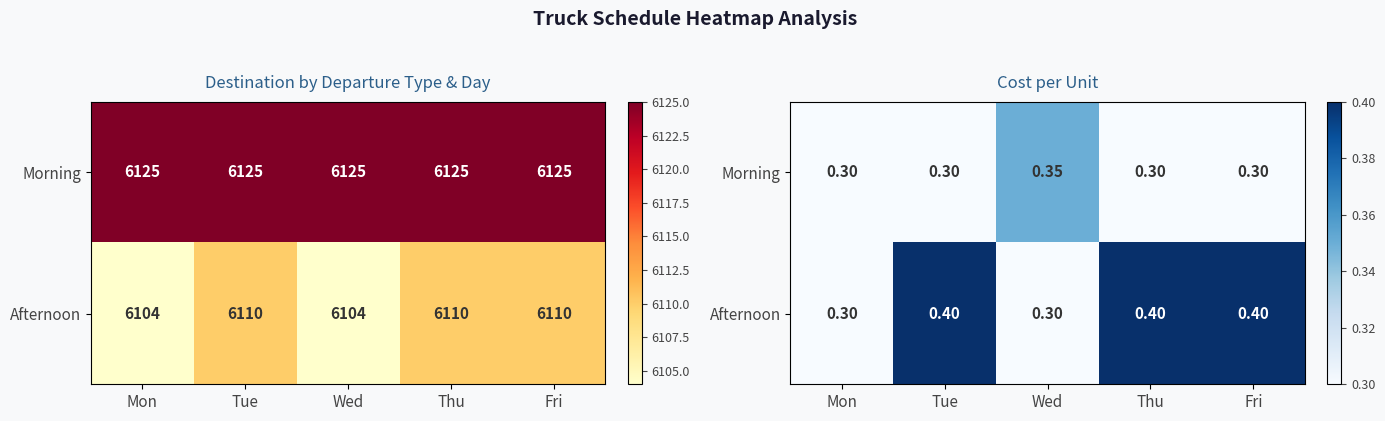

At which label does Afternoon reach its peak?

Tue